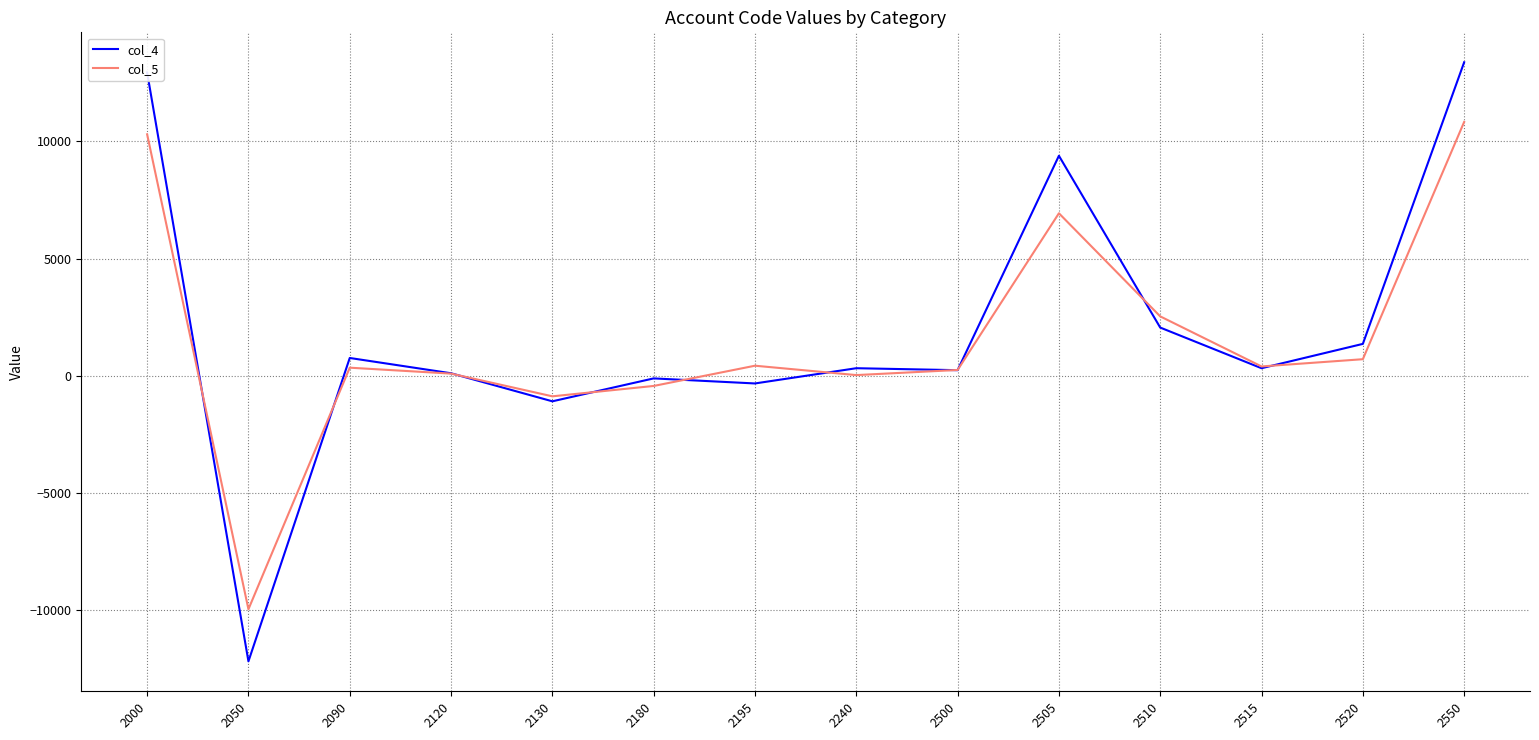

Is it true that col_4 equals 761.7 at 2090?

True